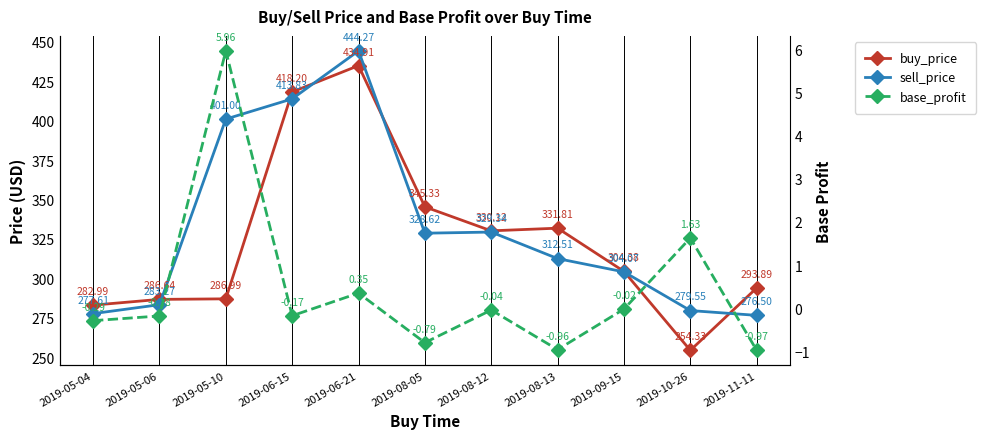

Reading left to right, what are all the values shown in this chart?

buy_price: 283.0	286.6	287.0	418.2	434.9	345.3	330.1	331.8	304.4	254.3	293.9
sell_price: 277.6	283.3	401.0	413.8	444.3	328.6	329.3	312.5	304.1	279.6	276.5
base_profit: -0.3	-0.2	6.0	-0.2	0.4	-0.8	-0.0	-1.0	-0.0	1.6	-1.0